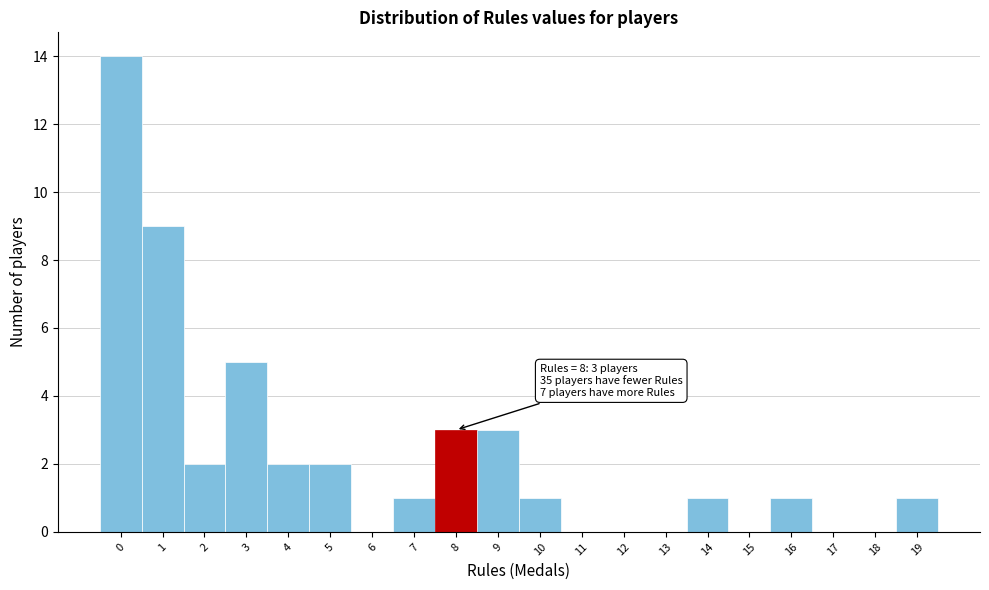

Which range on the x-axis has the tallest bar?

-0.5 to 0.5